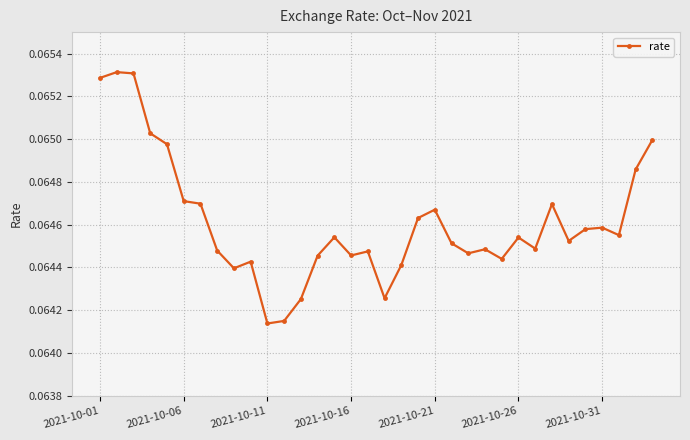

Does the chart display data point markers on the line(s)?

Yes